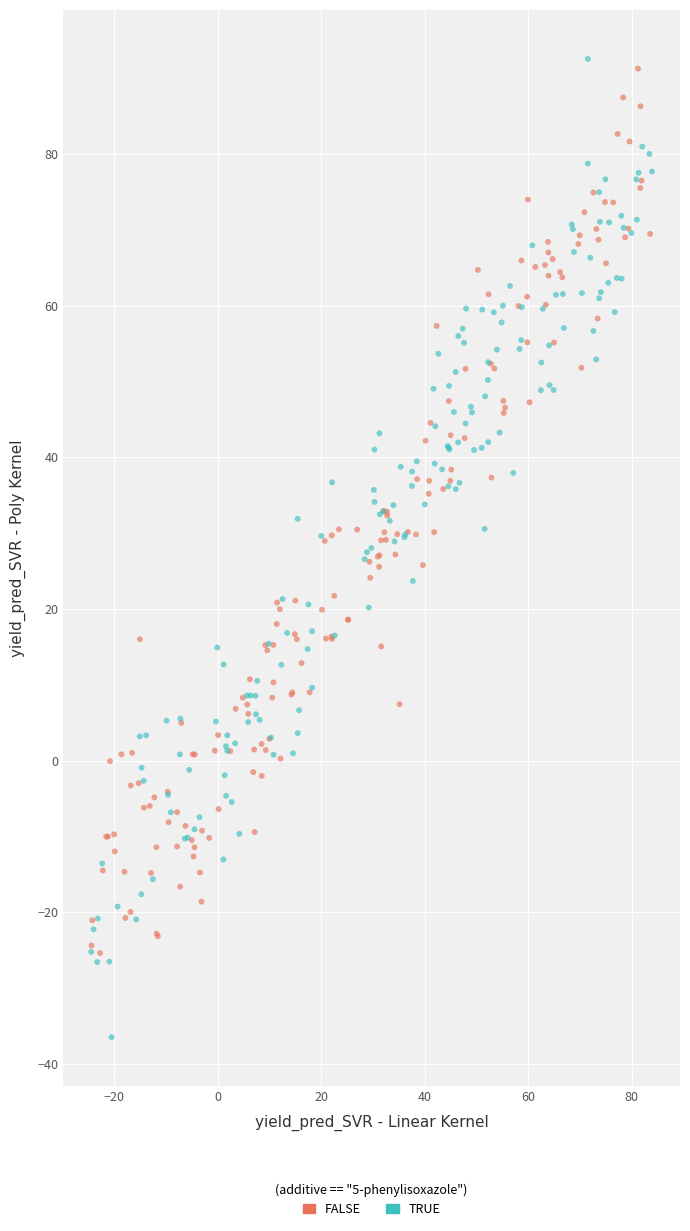

Which series contains the lowest Y value?

TRUE